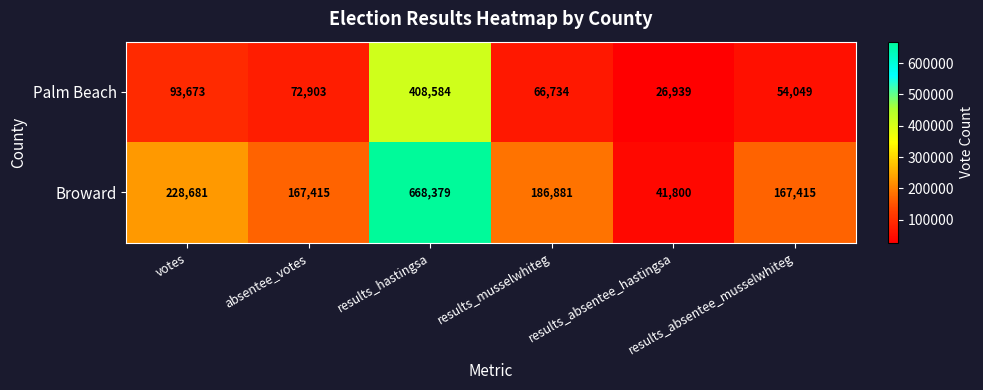

How many data points in Palm Beach are less than 72903?

3